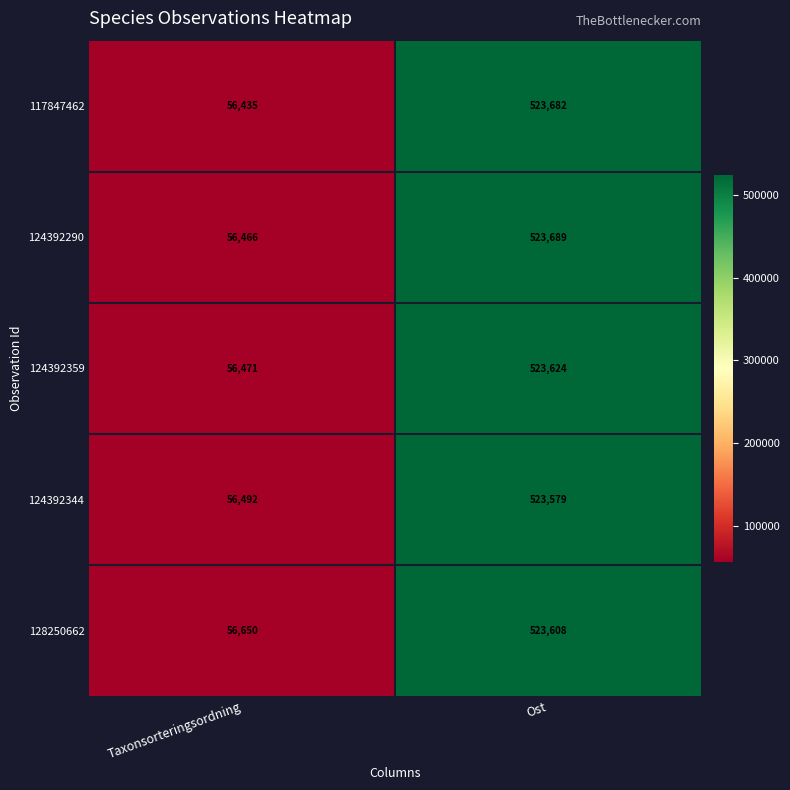

What is the total value across all series at Ost?

2618182